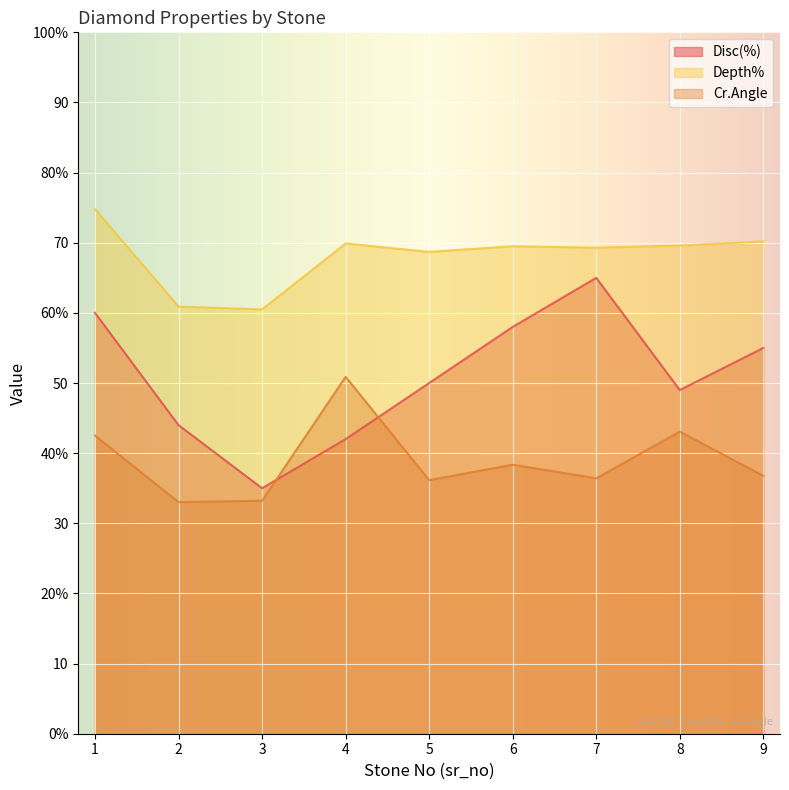

The value of Cr.Angle at 4 is 86.4. True or false?

False